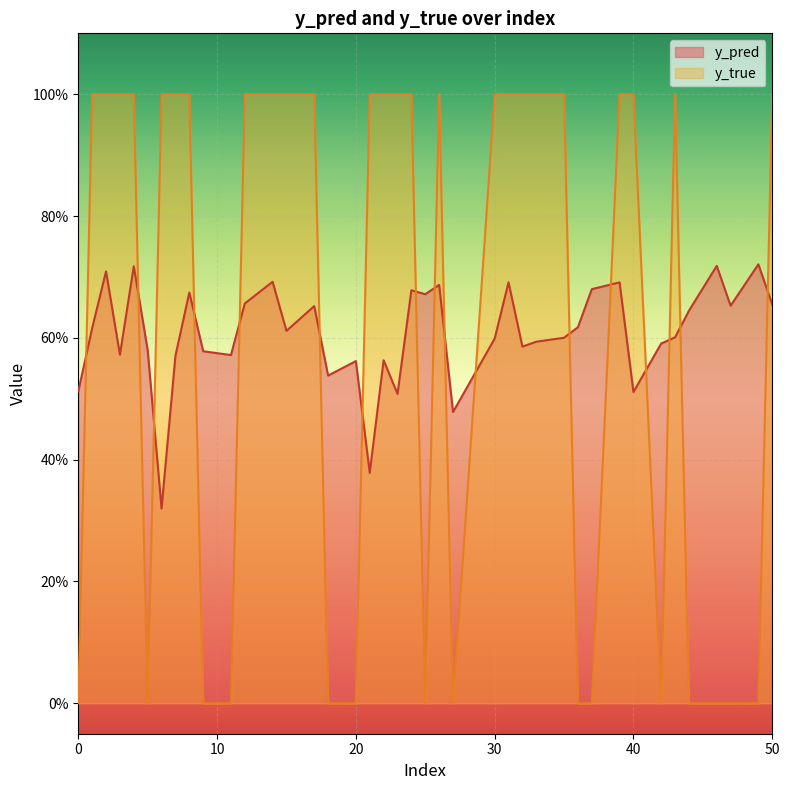

At which label is y_pred closest to 0?

6